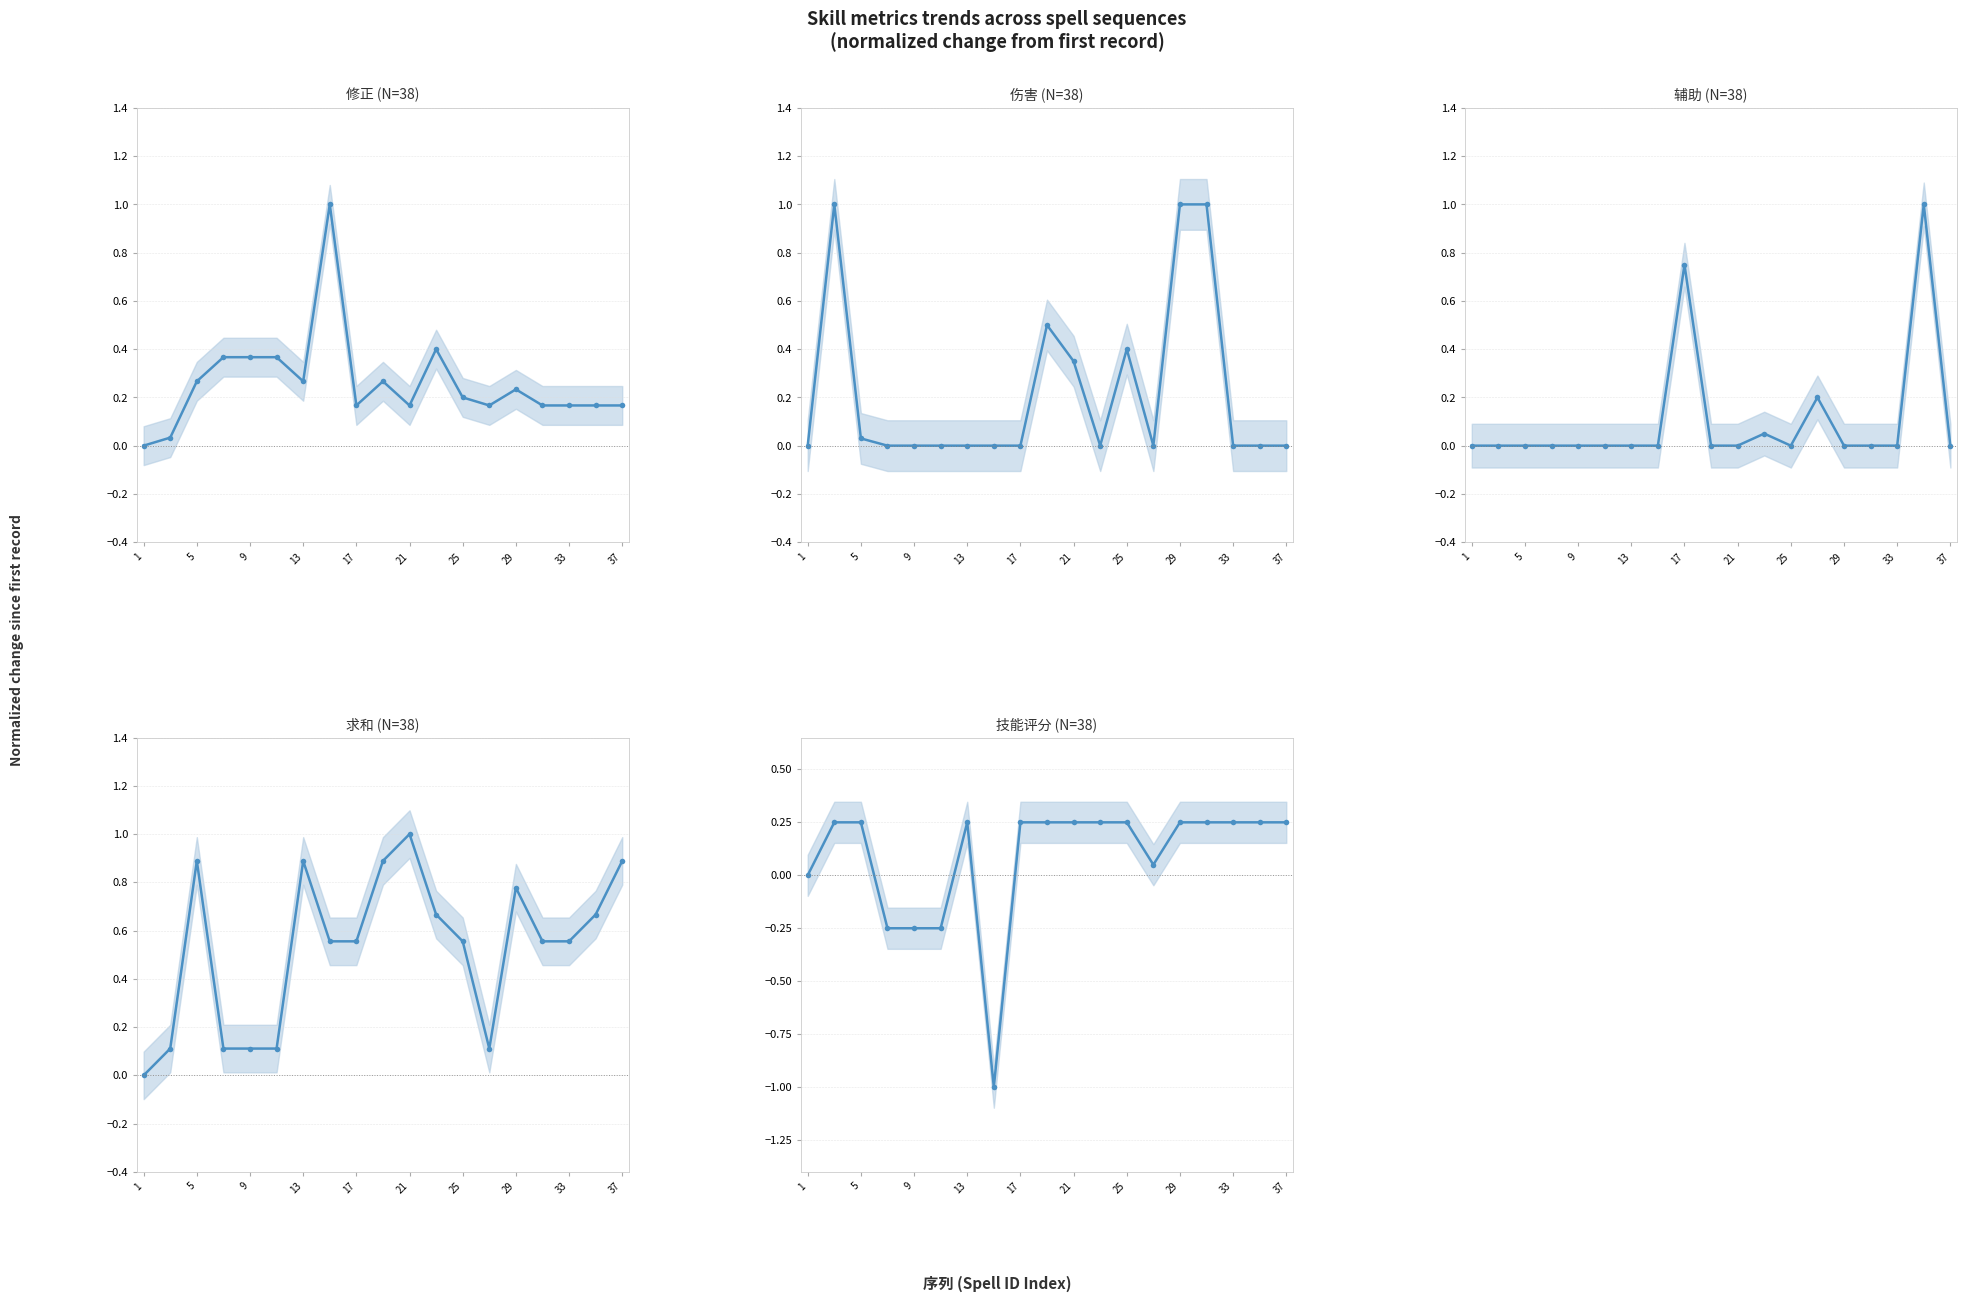

How many values in the 修正 (N=38) series exceed 0?

18